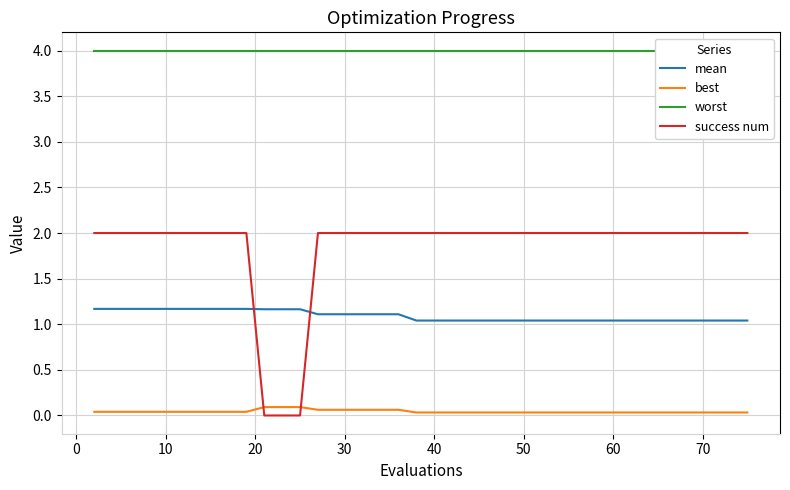

Does the chart display data point markers on the line(s)?

No